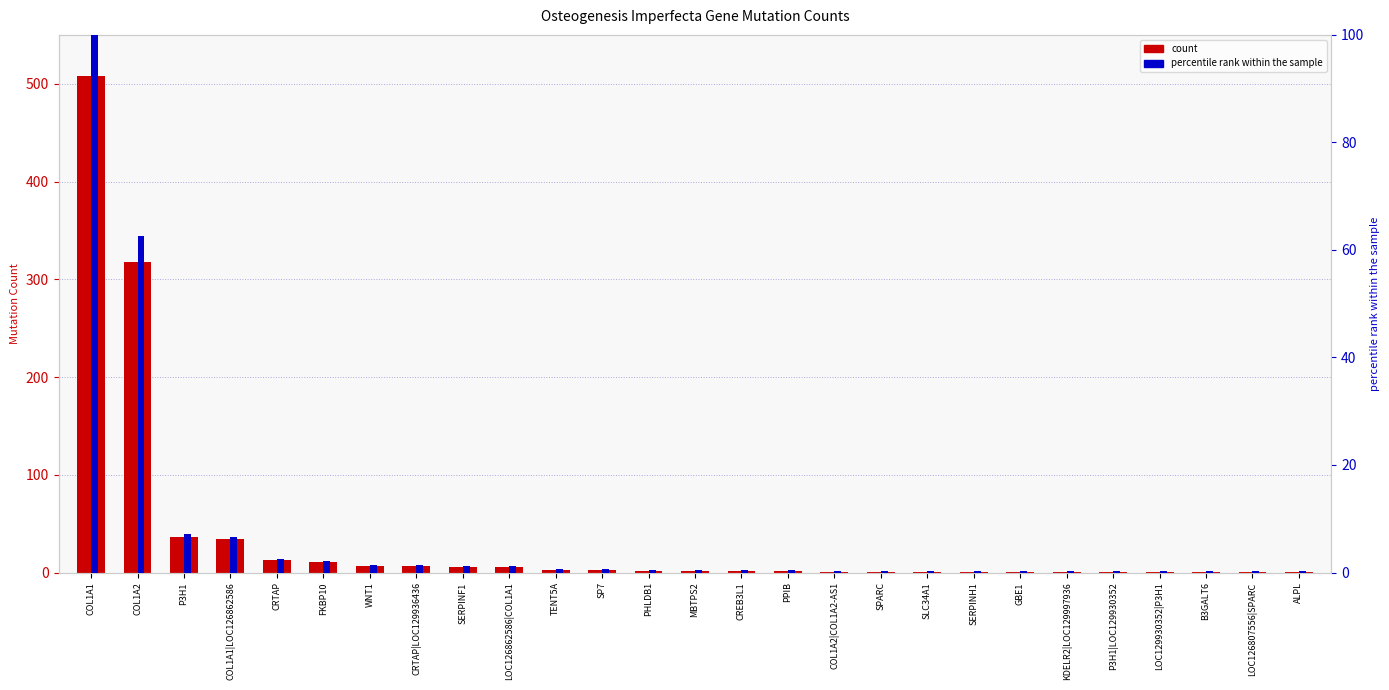

Which label corresponds to the smallest value in the chart?

COL1A2|COL1A2-AS1